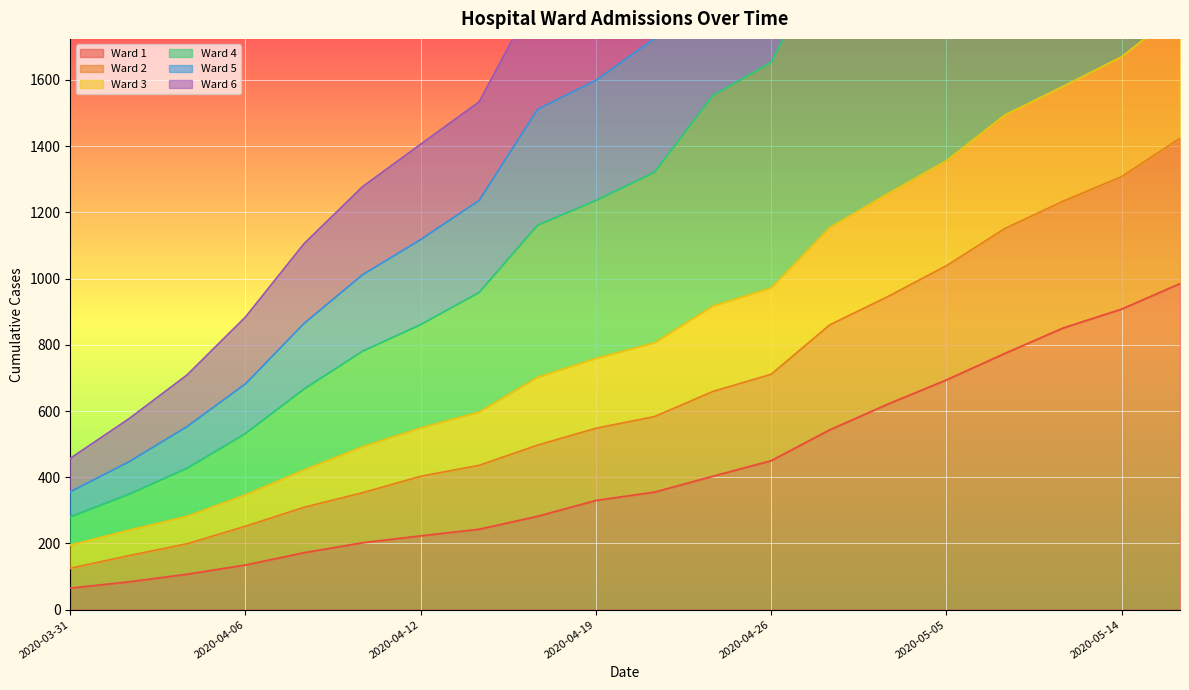

How many values in the Ward 5 series are below 1725?

10